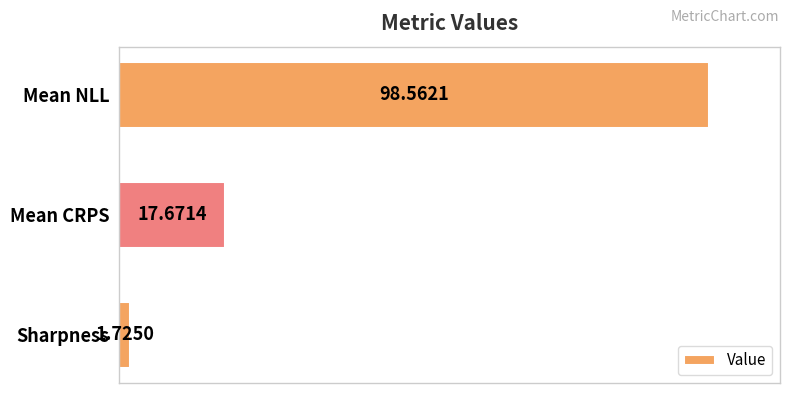

Which has a higher value, Mean NLL or Mean CRPS?

Mean NLL